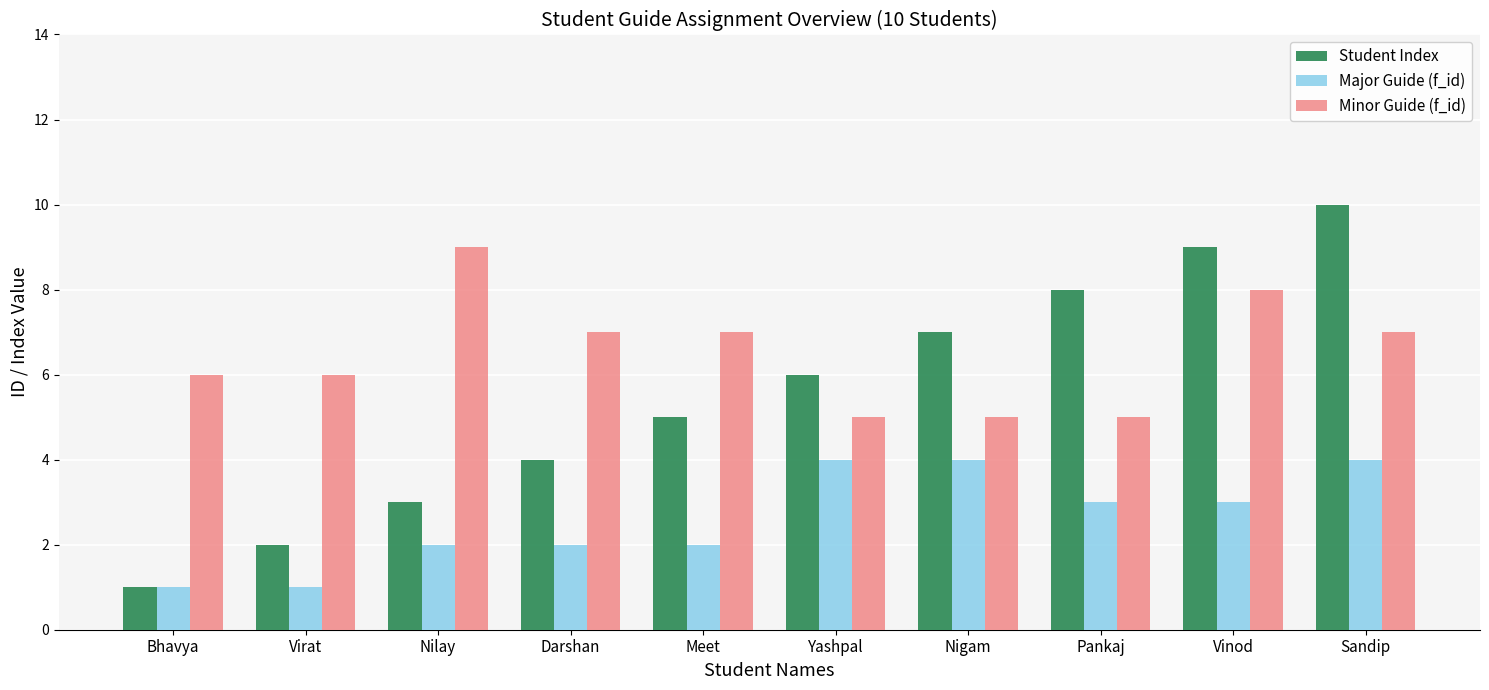

The Minor Guide (f_id) series shows 4 at Meet. True or false?

False